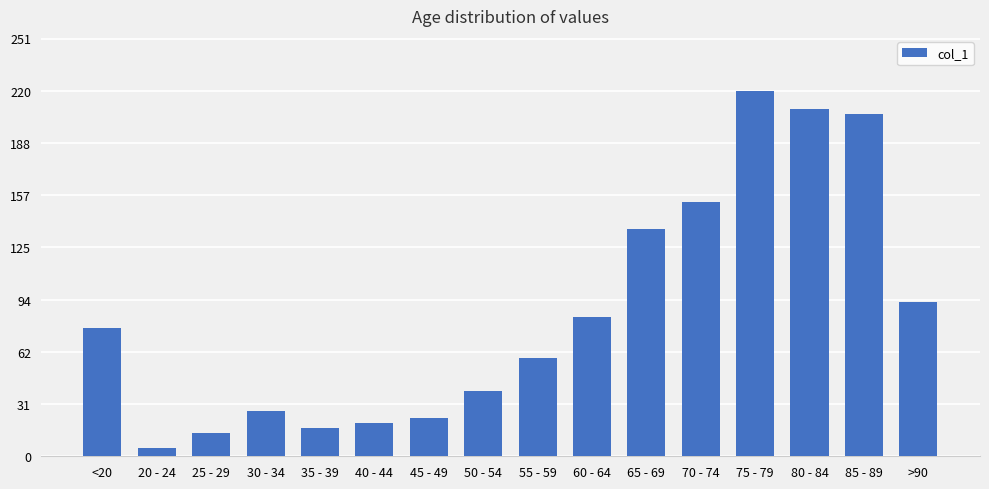

Read the value at 40 - 44.

20